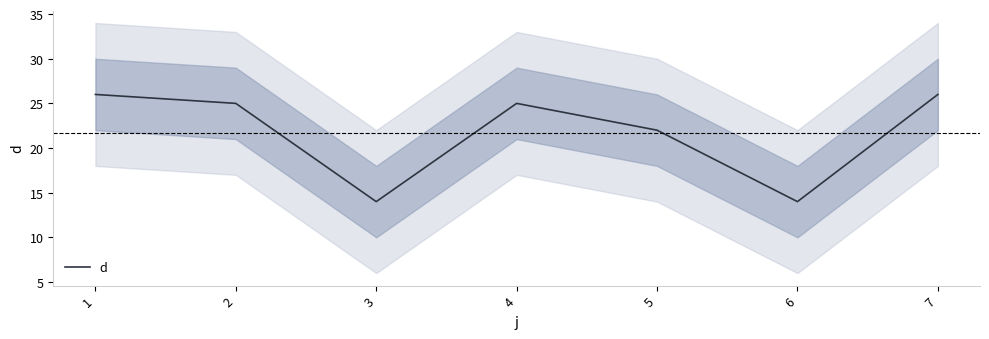

List the labels in order of value, largest first.

1, 7, 2, 4, 5, 3, 6